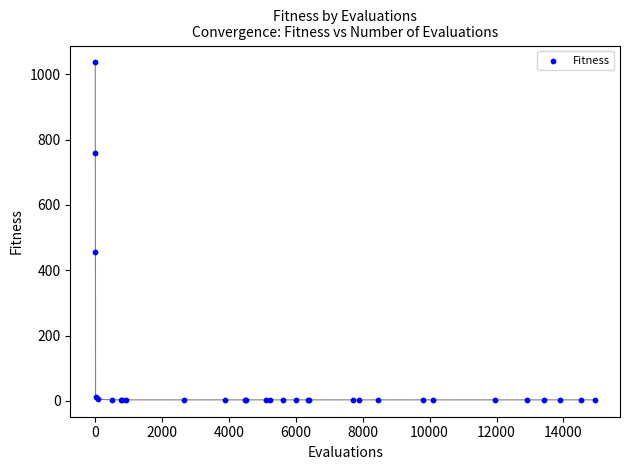

What Y value in the scatter plot is closest to 519?

456.5